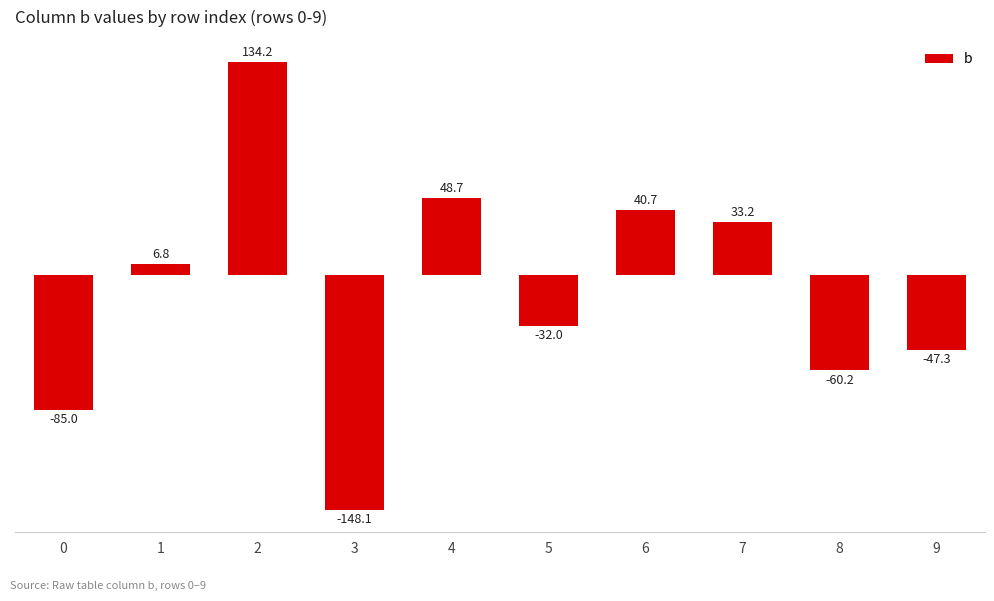

List the labels in order of value, largest first.

2, 4, 6, 7, 1, 5, 9, 8, 0, 3